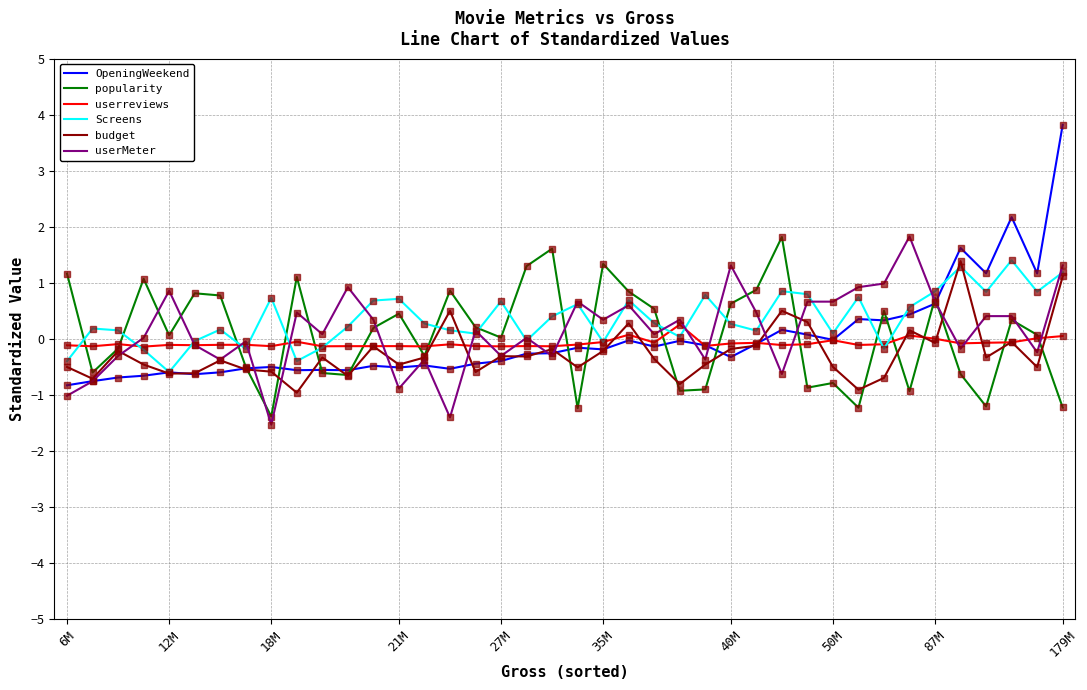

True or false: OpeningWeekend and userreviews cross at least once.

True